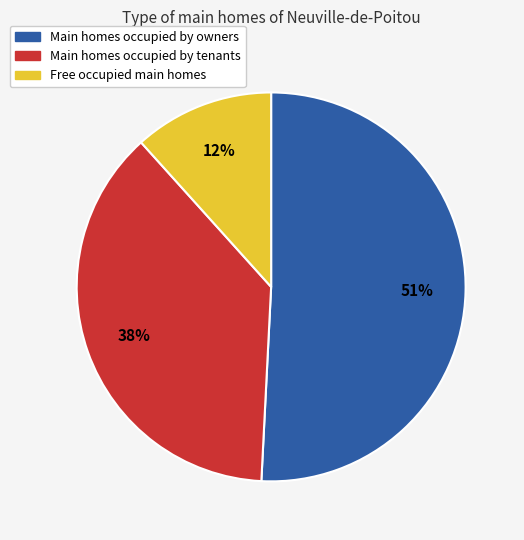

How many slices are in this pie chart?

3